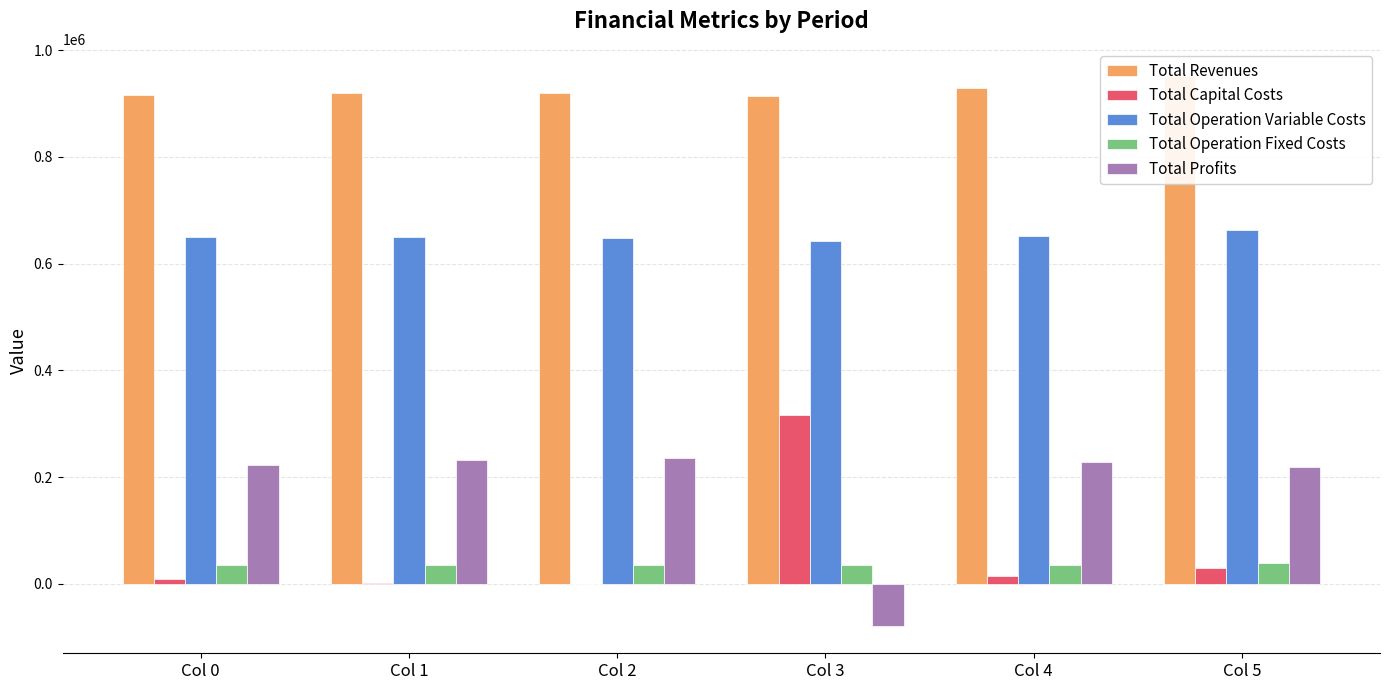

How many positive values does the Total Capital Costs series have?

5